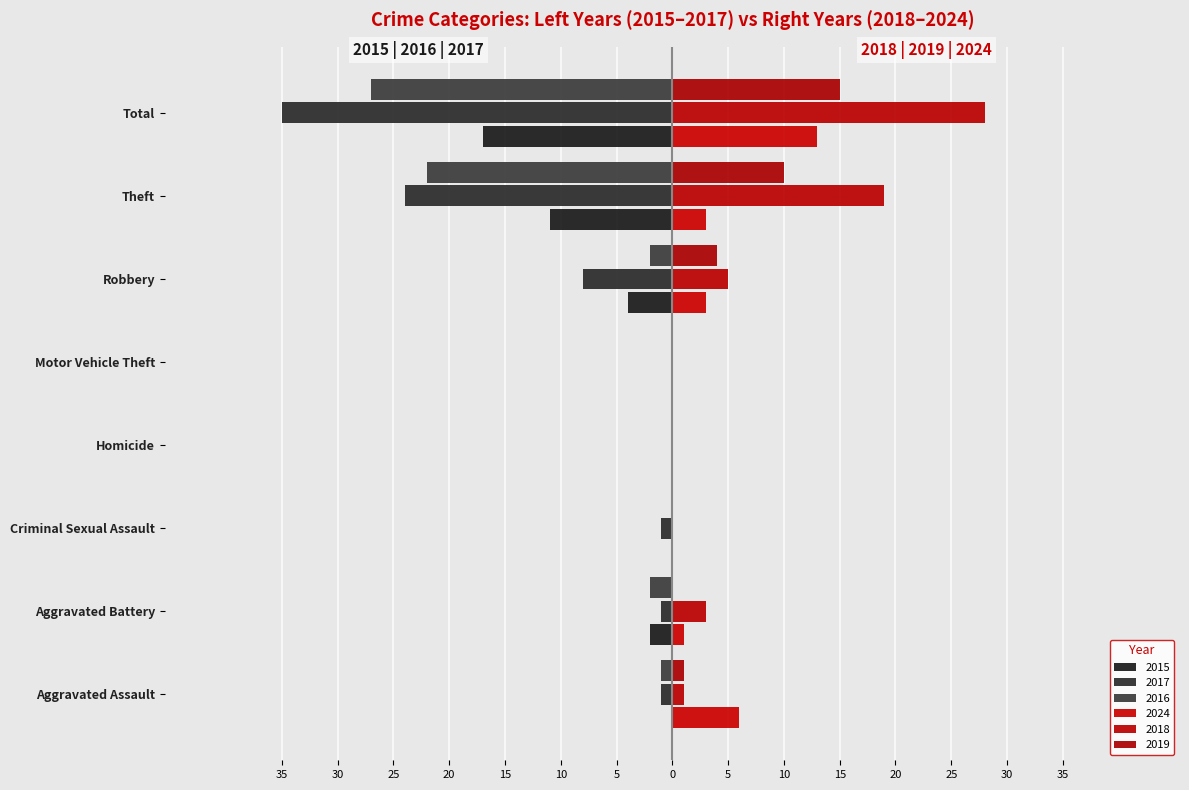

Which category has the highest value in the 2024 series?

Total